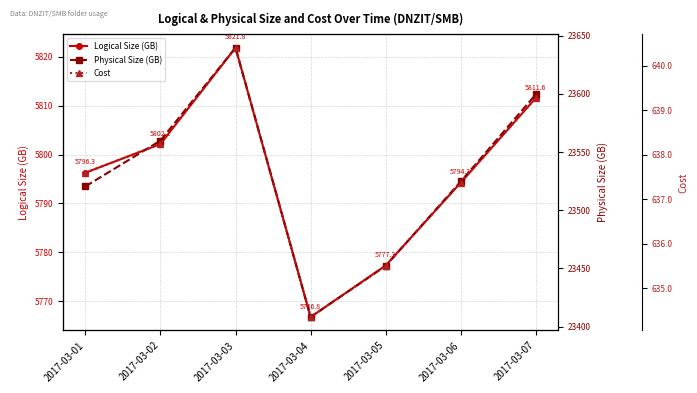

How many lines are shown in the chart?

3